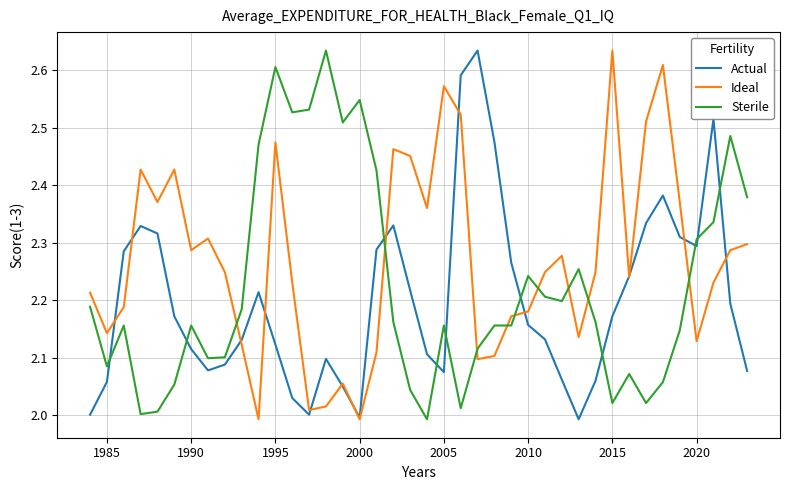

Which series ends up on top after the final intersection of Sterile and Ideal?

Sterile